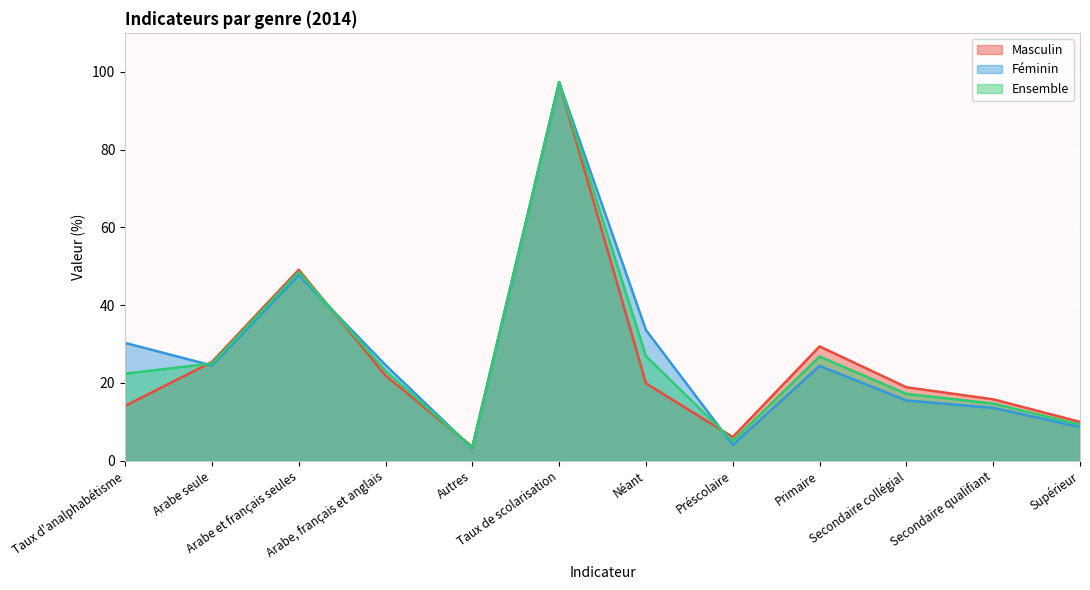

Where is the first local minimum for Masculin?

Autres